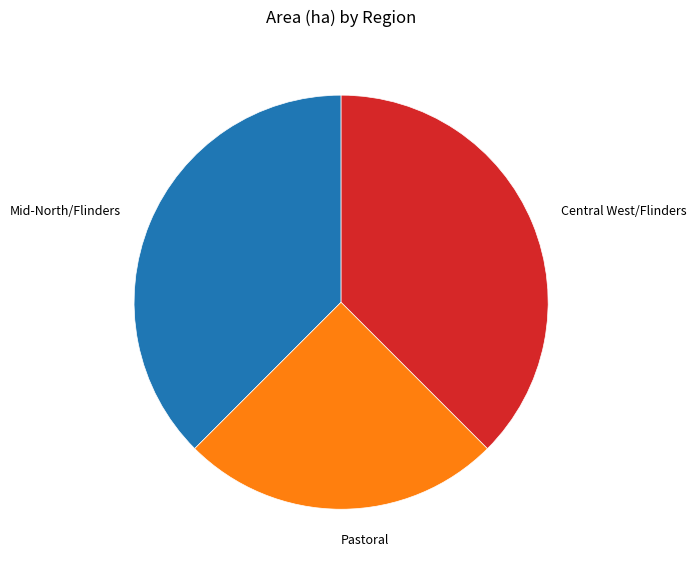

Is it true that Mid-North/Flinders is 38% of the pie?

True